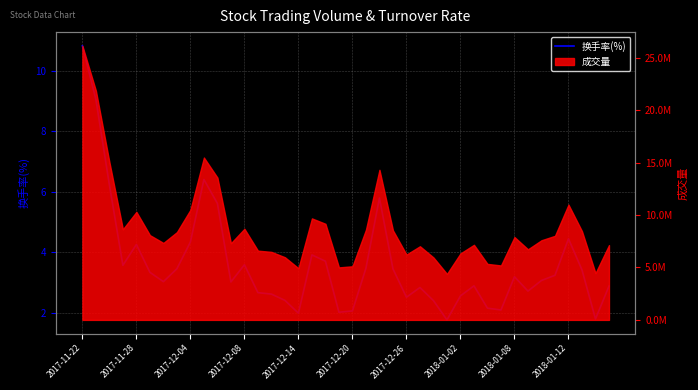

How many lines are shown in the chart?

1